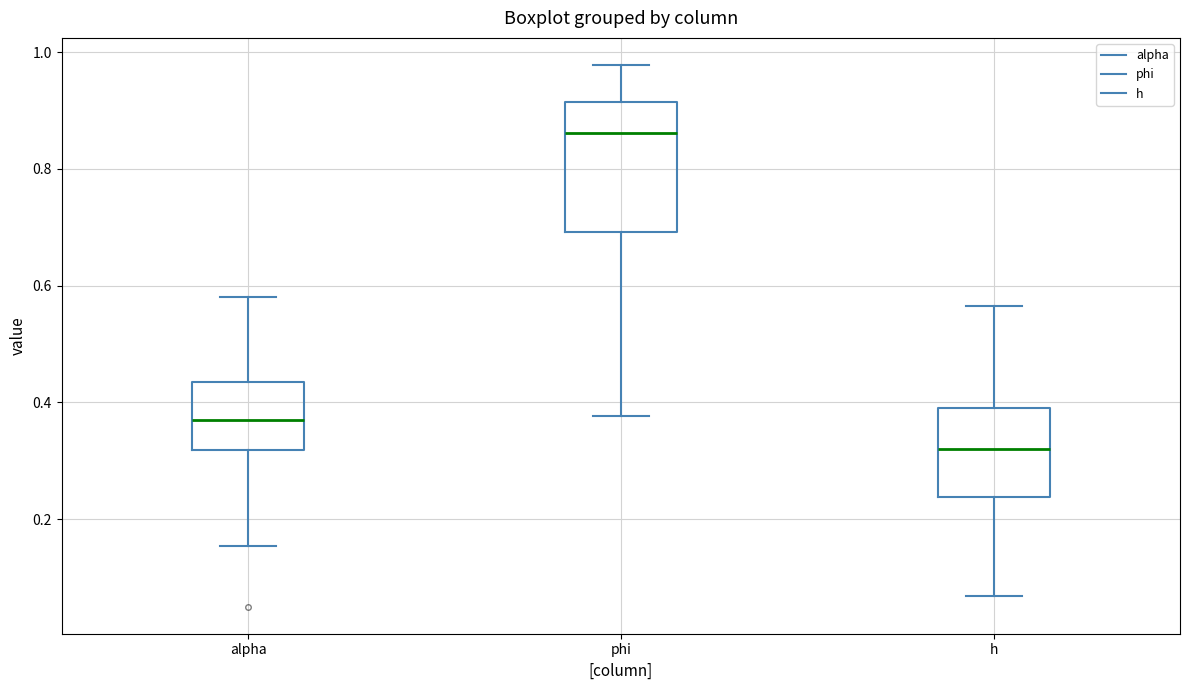

Where does the lower whisker of the box for h end on the y-axis? The values are not printed on the chart, so give them approximately, as read against the axis.

0.06